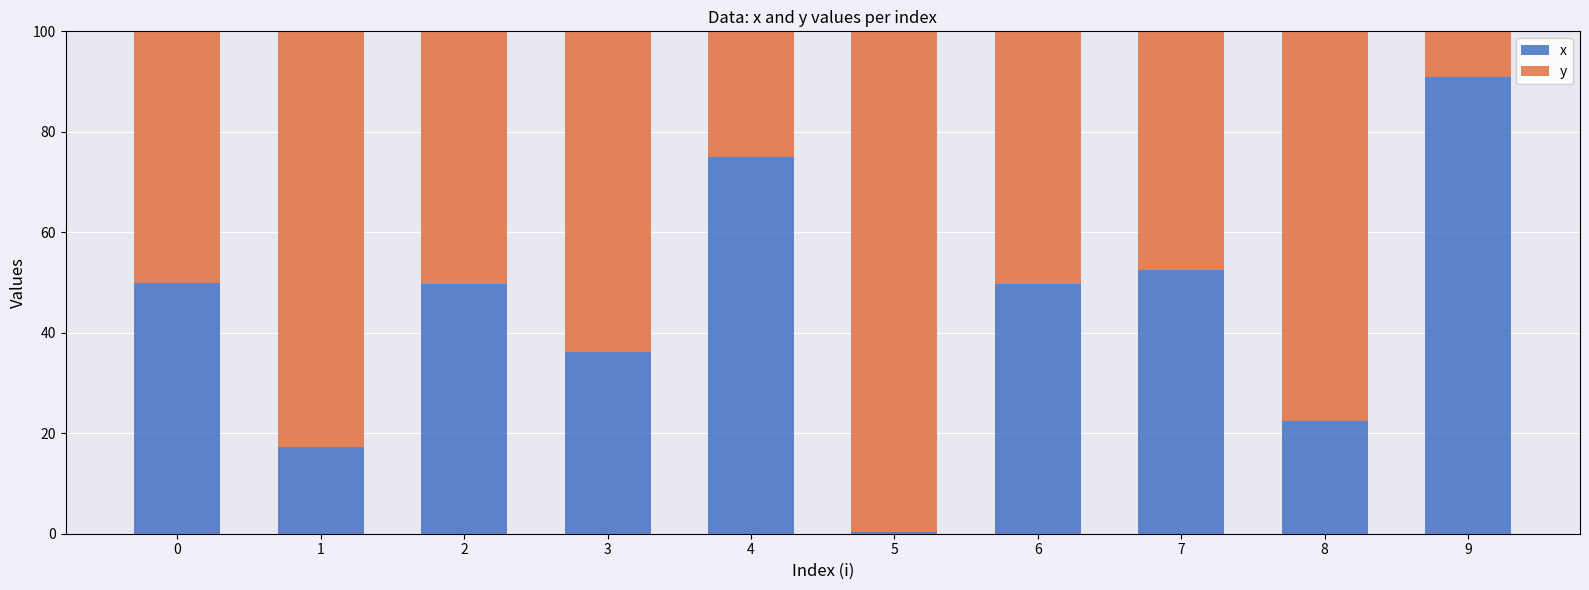

What is the total value across all series at 3?

100.0